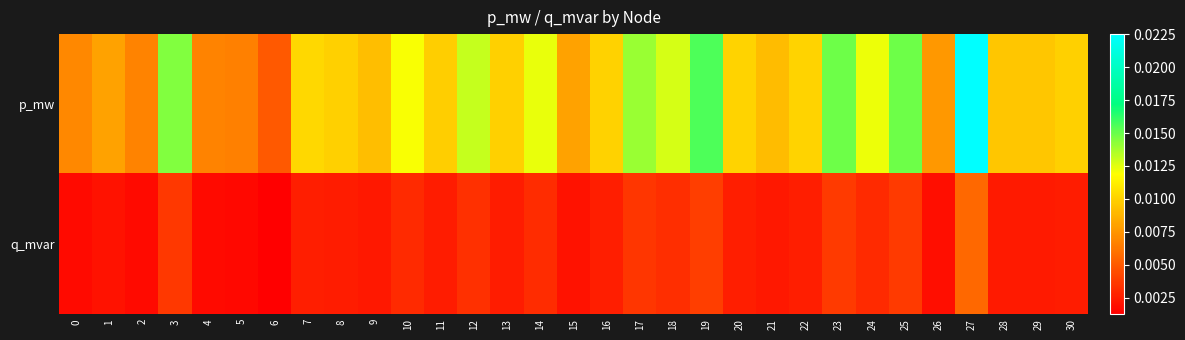

Which category has the highest value across all series?

27